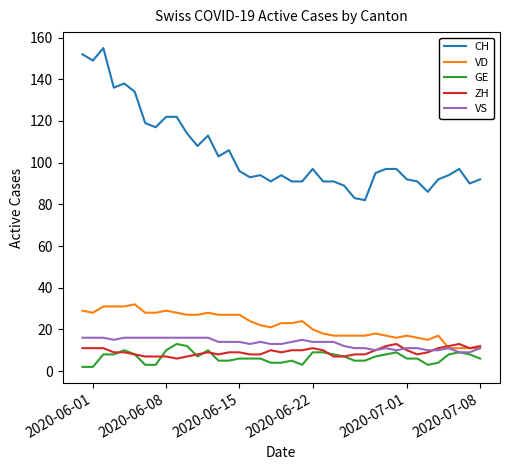

Which series has the widest spread of values?

CH